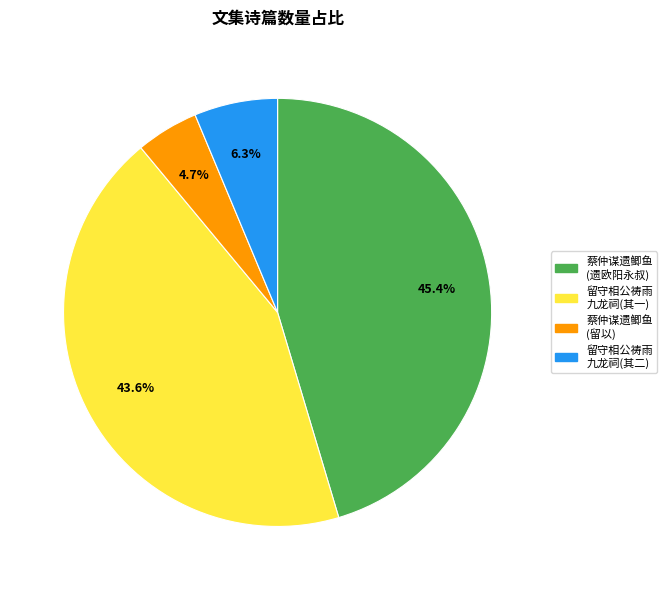

What is the largest slice in the pie chart?

蔡仲谋遗鲫鱼 (遗欧阳永叔)